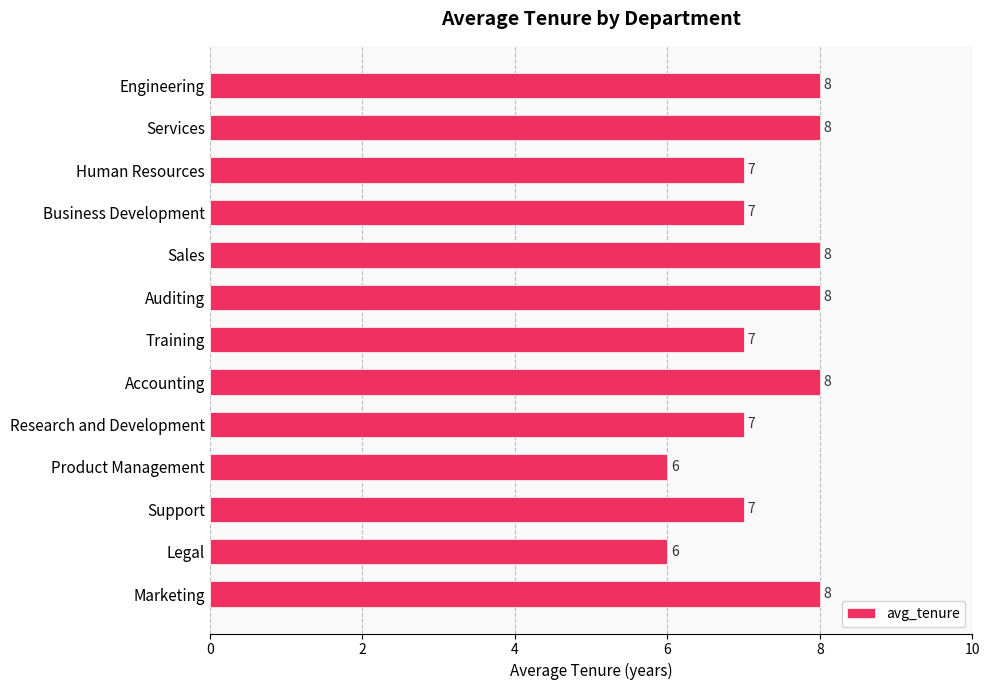

Reading top to bottom, what are all the values shown in this chart?

Engineering=8	Services=8	Human Resources=7	Business Development=7	Sales=8	Auditing=8	Training=7	Accounting=8	Research and Development=7	Product Management=6	Support=7	Legal=6	Marketing=8